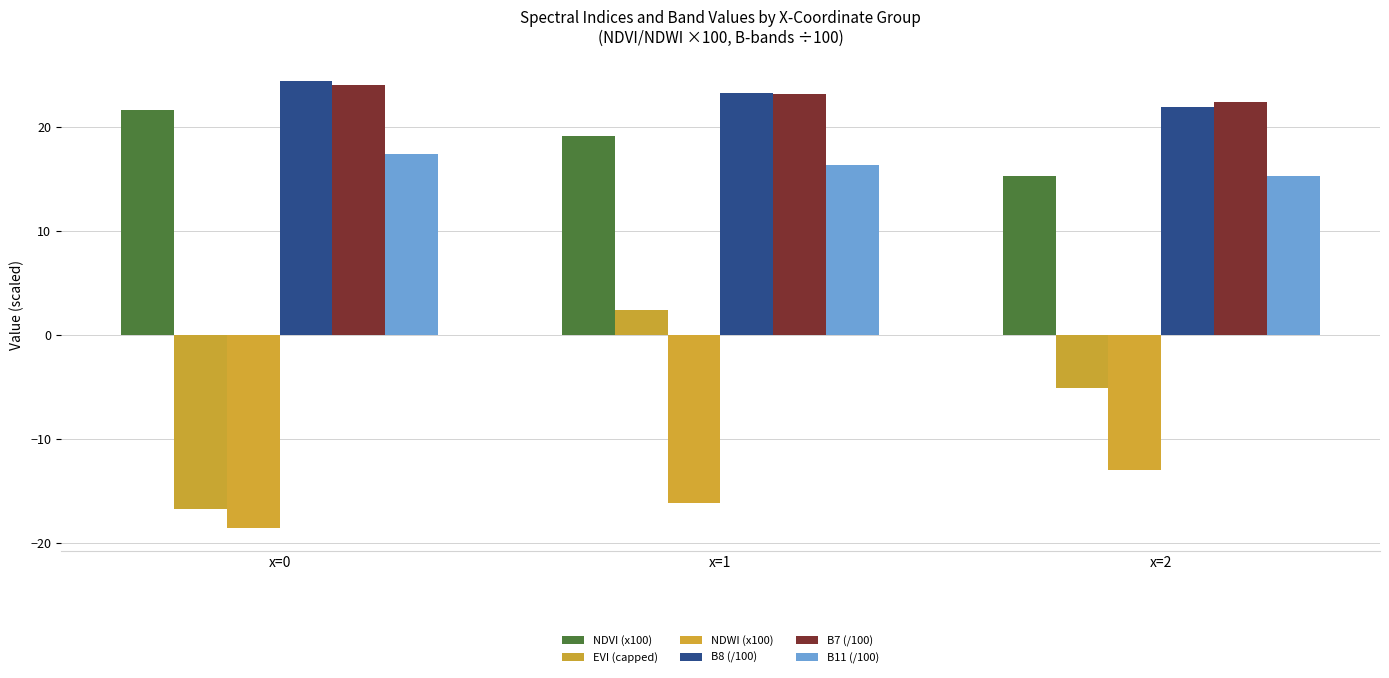

At which category does the chart reach its peak across all series?

x=0